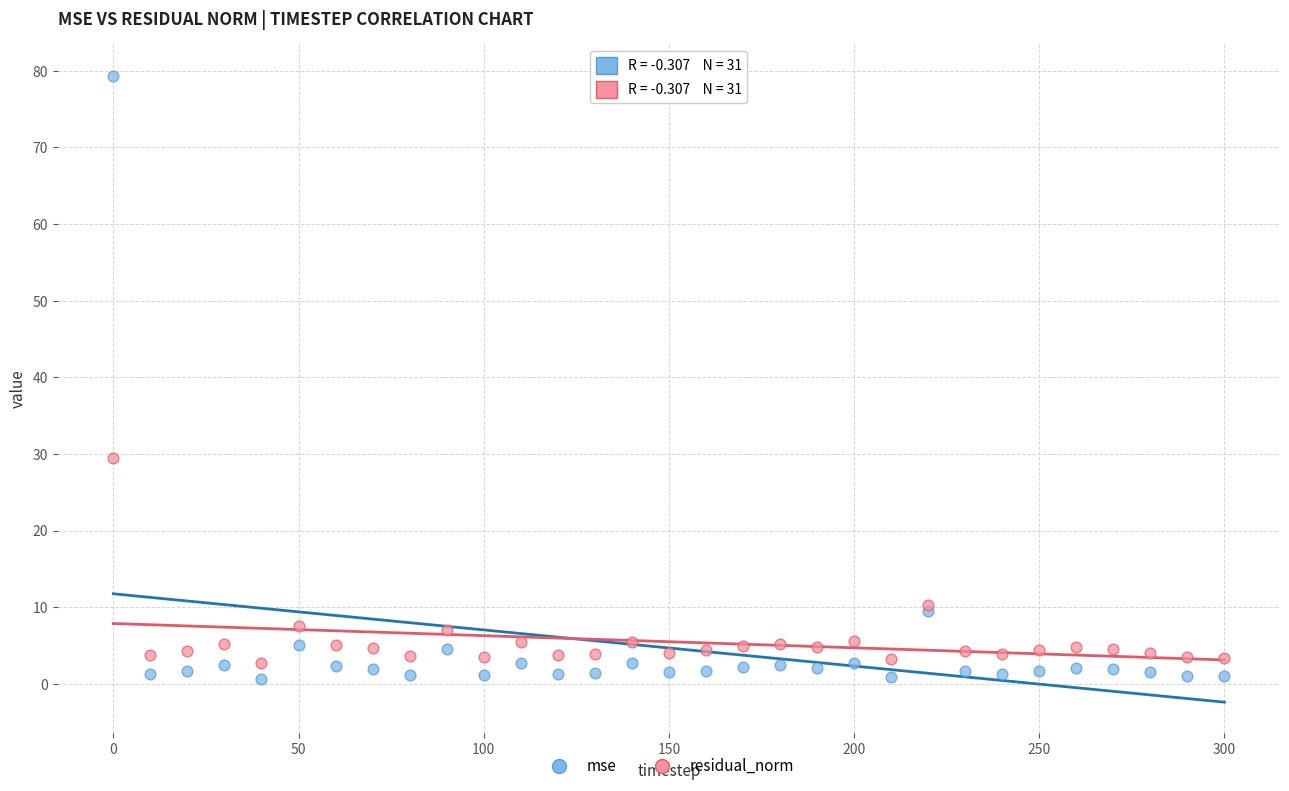

In the mse series, what Y value is closest to 40?

9.6